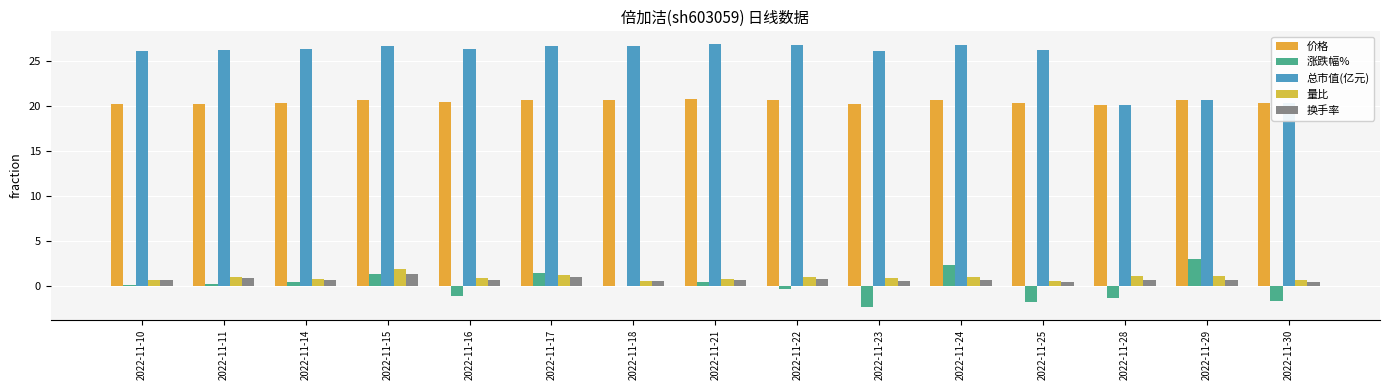

Where does the 总市值(亿元) series first go above 26?

2022-11-10